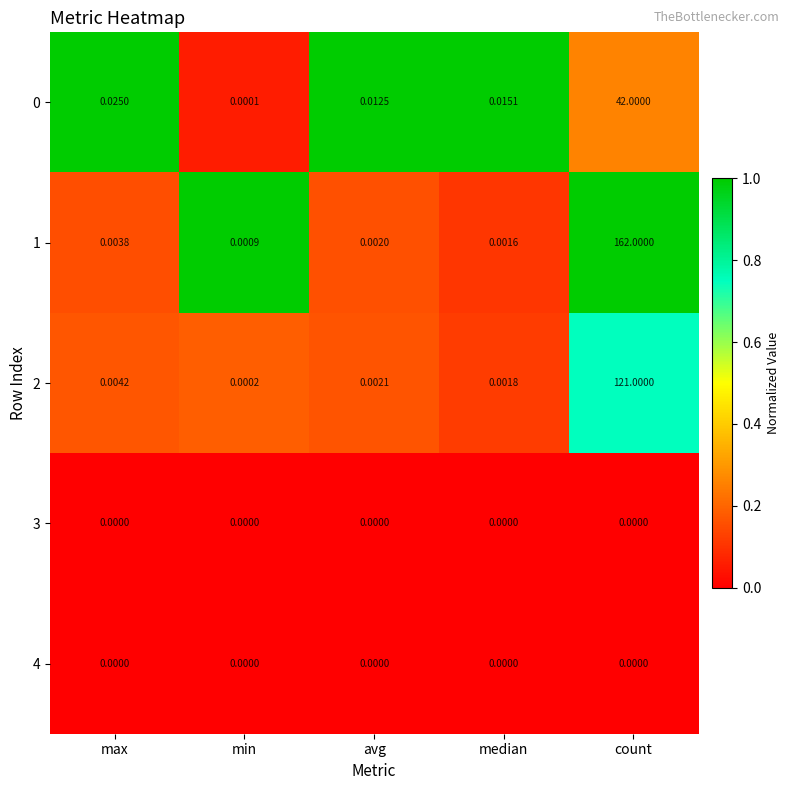

At which category is the sum across all series the highest?

count